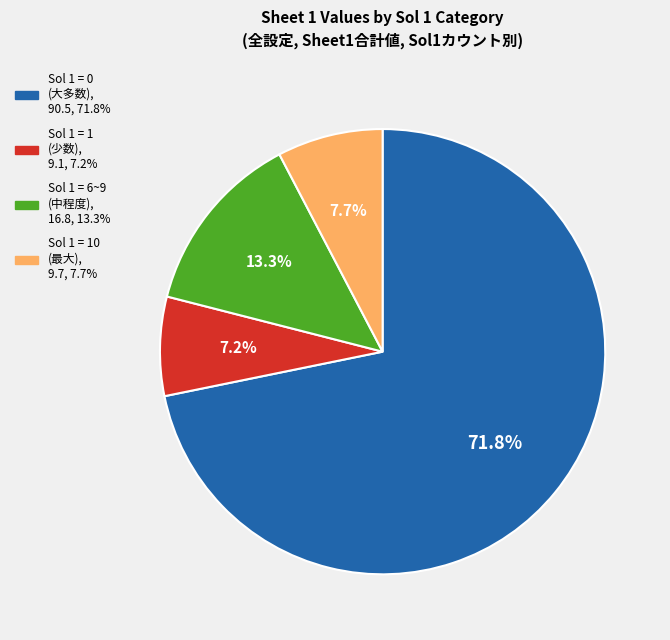

How many slices are in this pie chart?

4